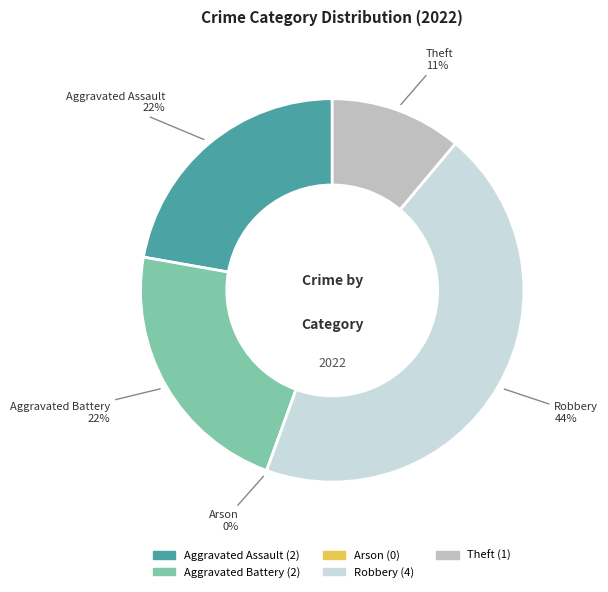

Does Arson account for over 50% of the chart?

No